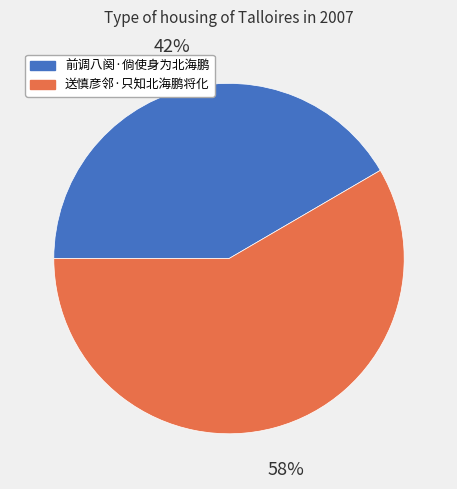

Approximately how many times larger is the value at 前调八阕·倘使身为北海鹏 compared to 送慎彦邻·只知北海鹏将化?

0.7